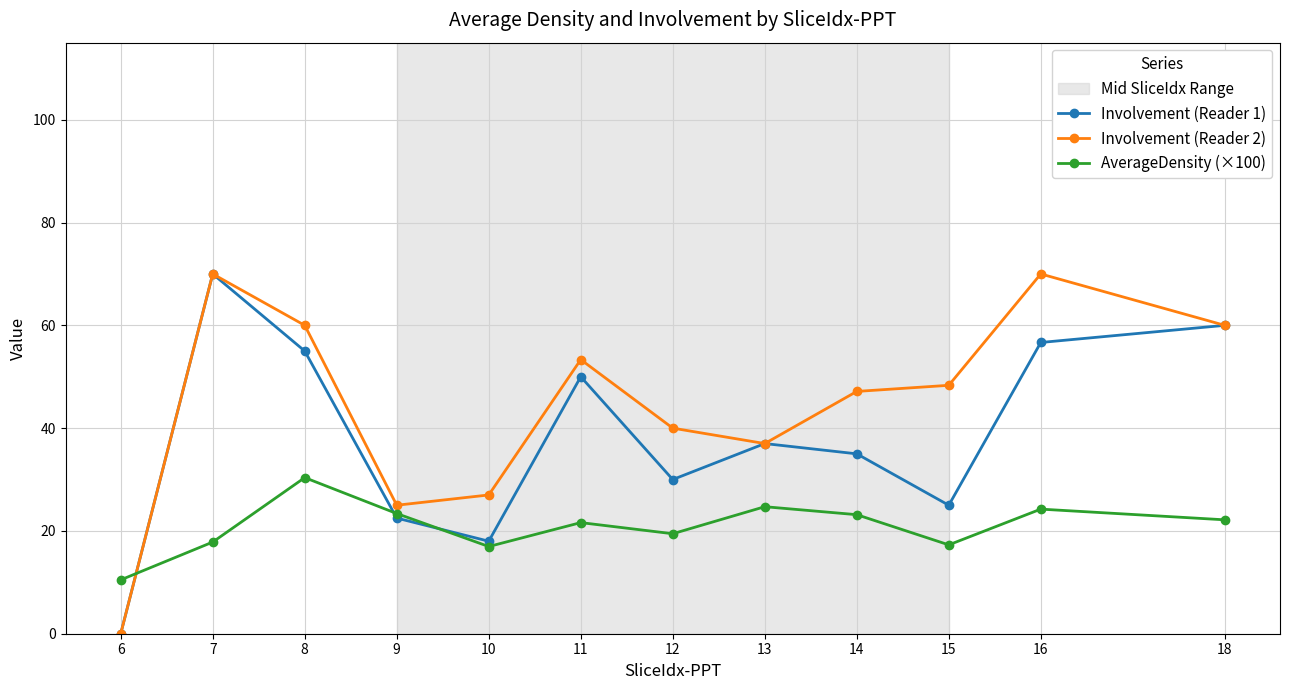

At which category does Involvement (Reader 2) reach its first local peak?

7